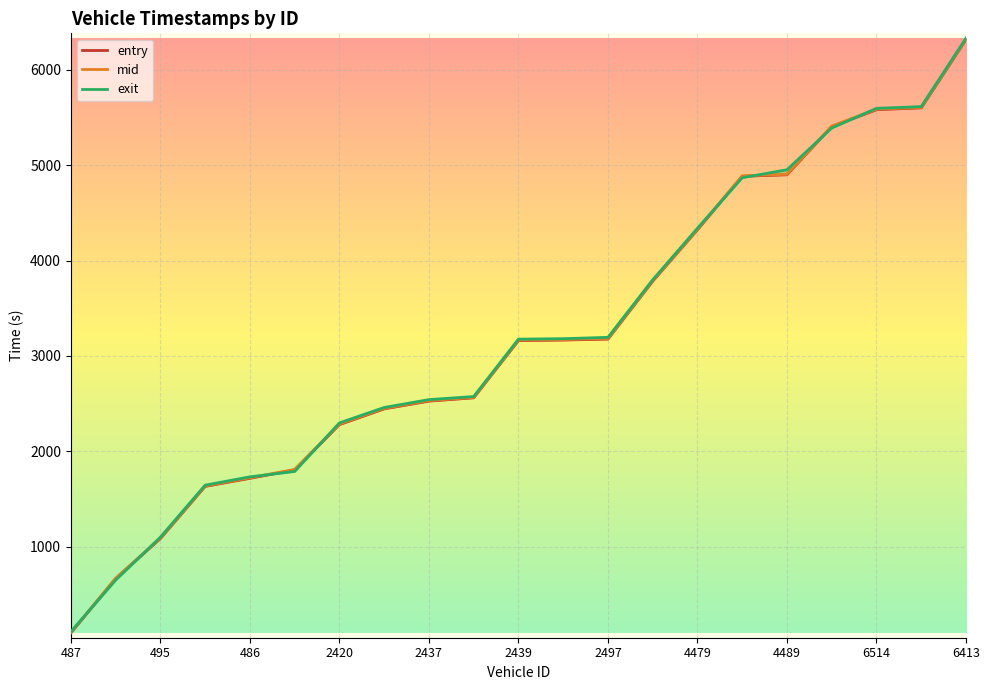

What is the difference between the second highest and minimum values in the exit series?

5509.5